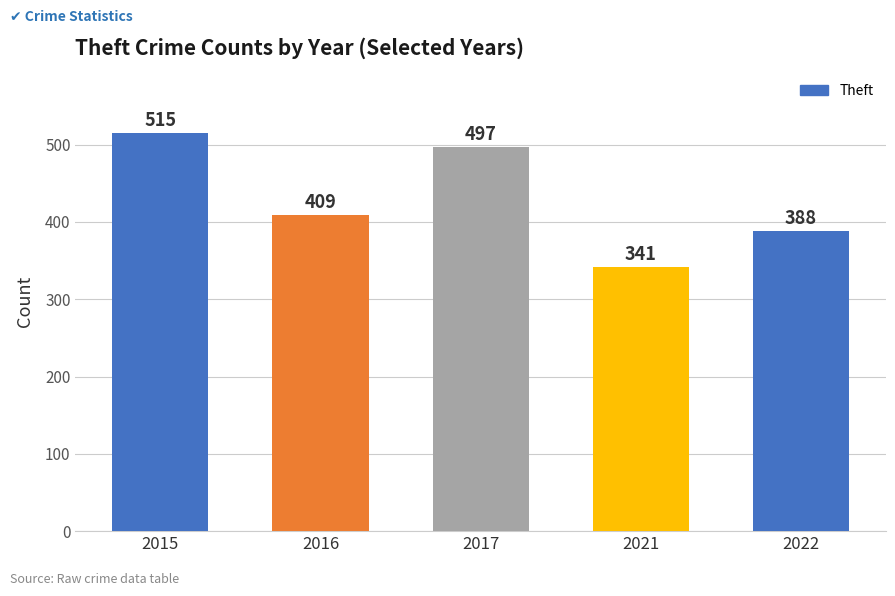

Rank the categories by value from lowest to highest.

2021, 2022, 2016, 2017, 2015